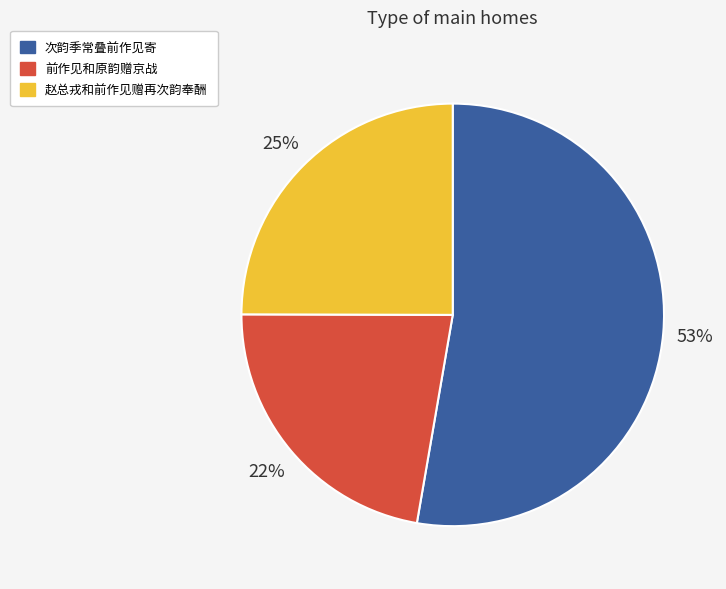

Is the sum of 次韵季常叠前作见寄 and 前作见和原韵赠京战 greater than half?

Yes